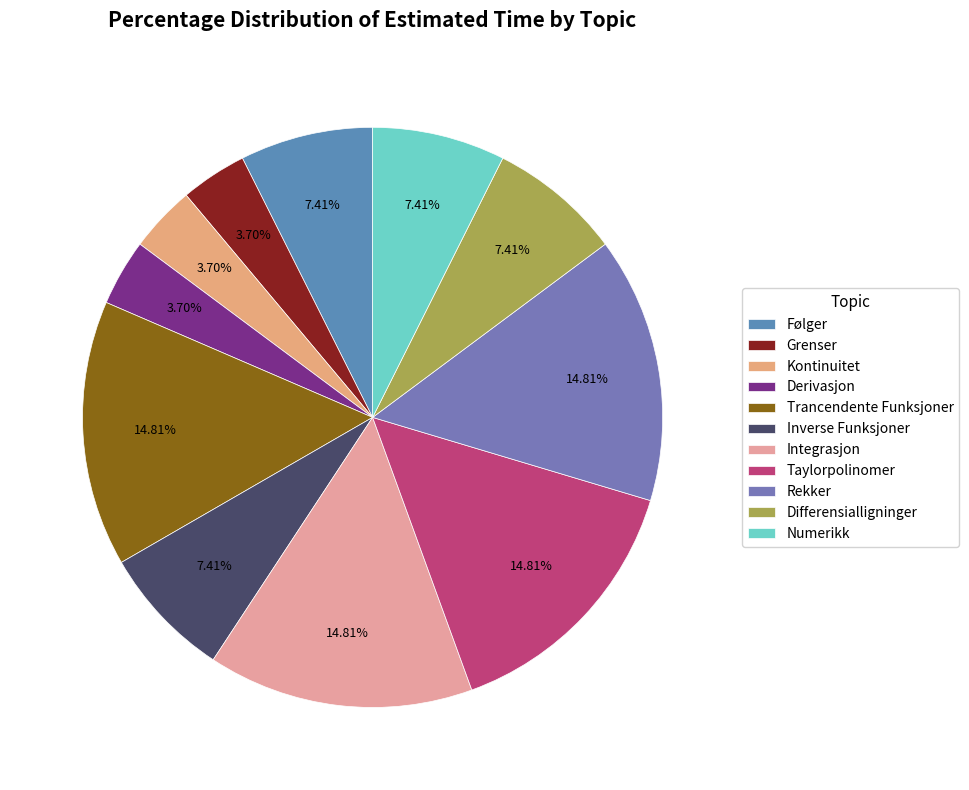

What percentage is the Numerikk slice, to the nearest percent?

7%